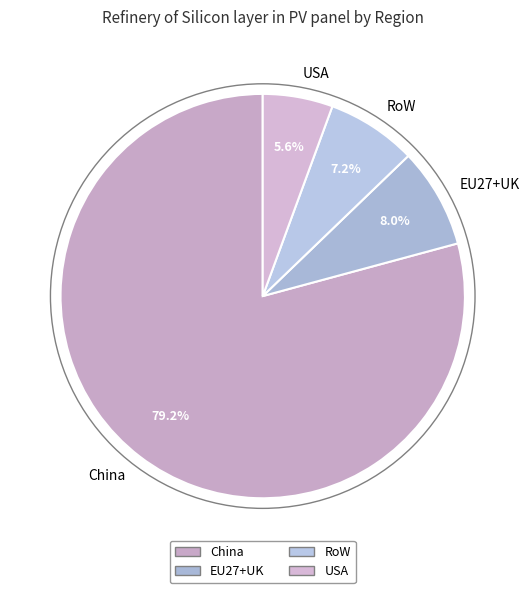

Is China the majority of the pie?

Yes